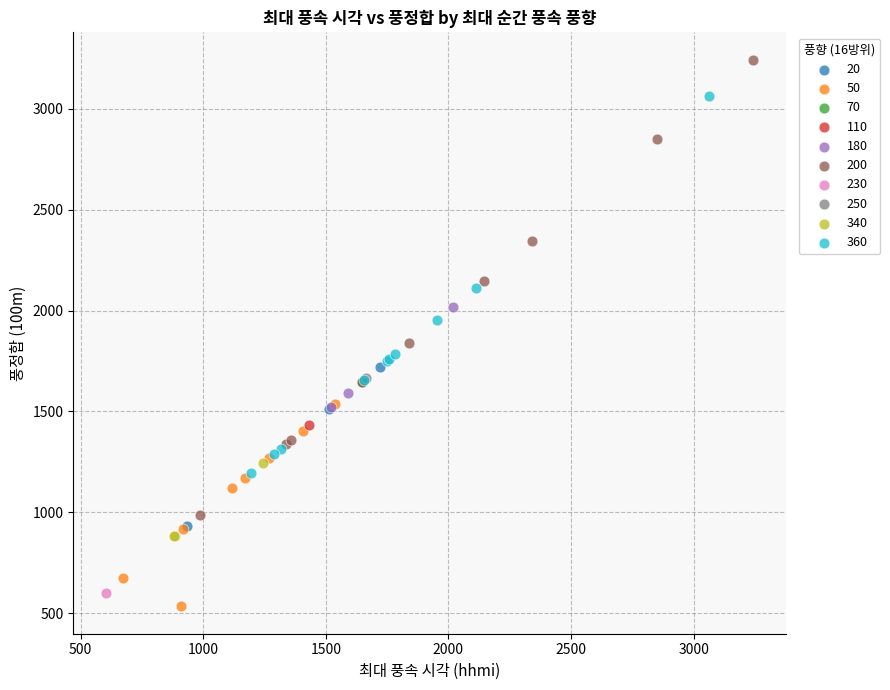

What are all the series names shown in the legend?

20, 50, 70, 110, 180, 200, 230, 250, 340, 360